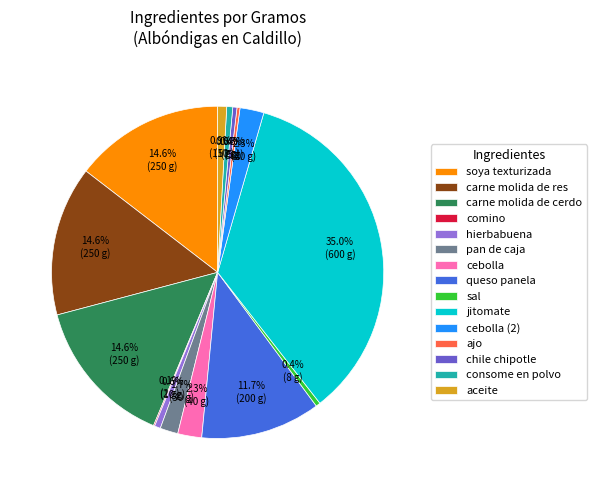

Which has a higher value, sal or carne molida de res?

carne molida de res